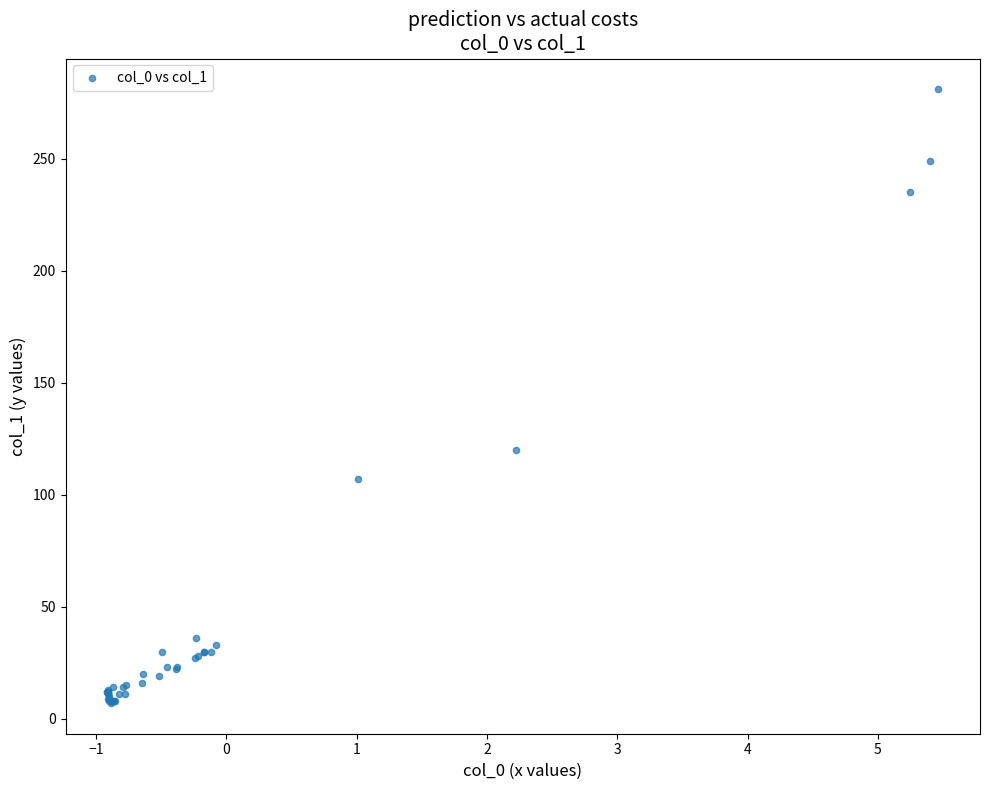

What Y value in the scatter plot is closest to 144?

120